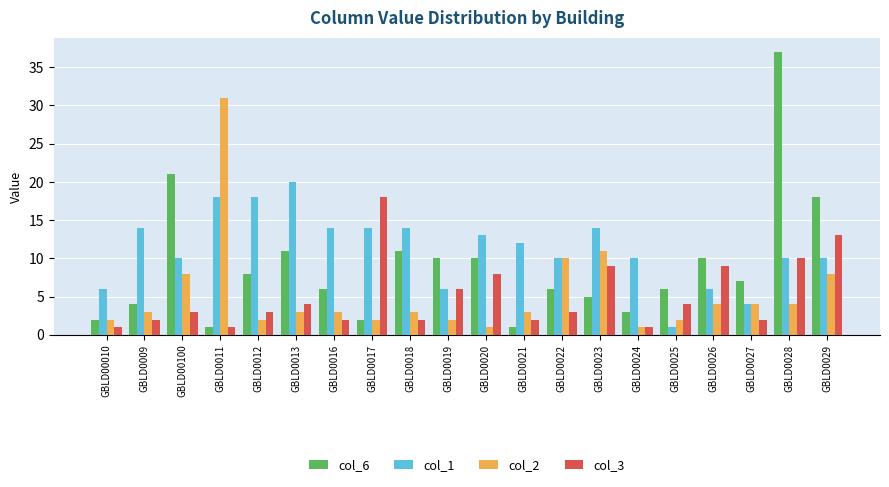

What is the label of the 15th bar from the left?

GBLD0024